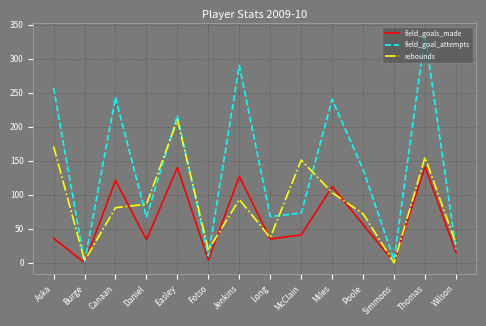

Between Easley and Fotso, which series saw the biggest shift?

field_goal_attempts